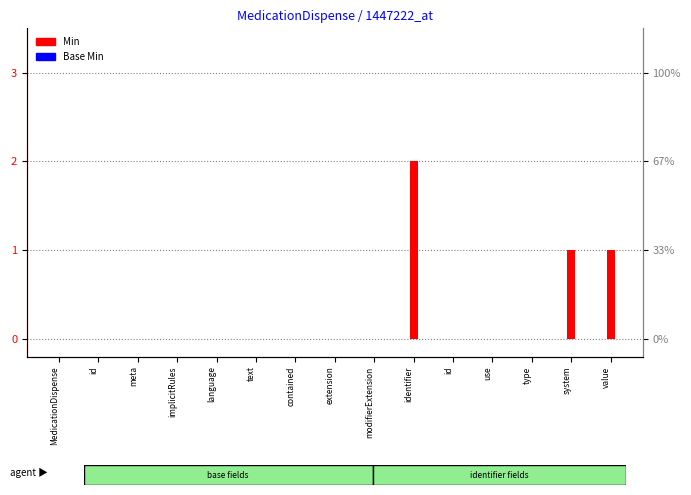

What are all the series names shown in the legend?

Min, Base Min